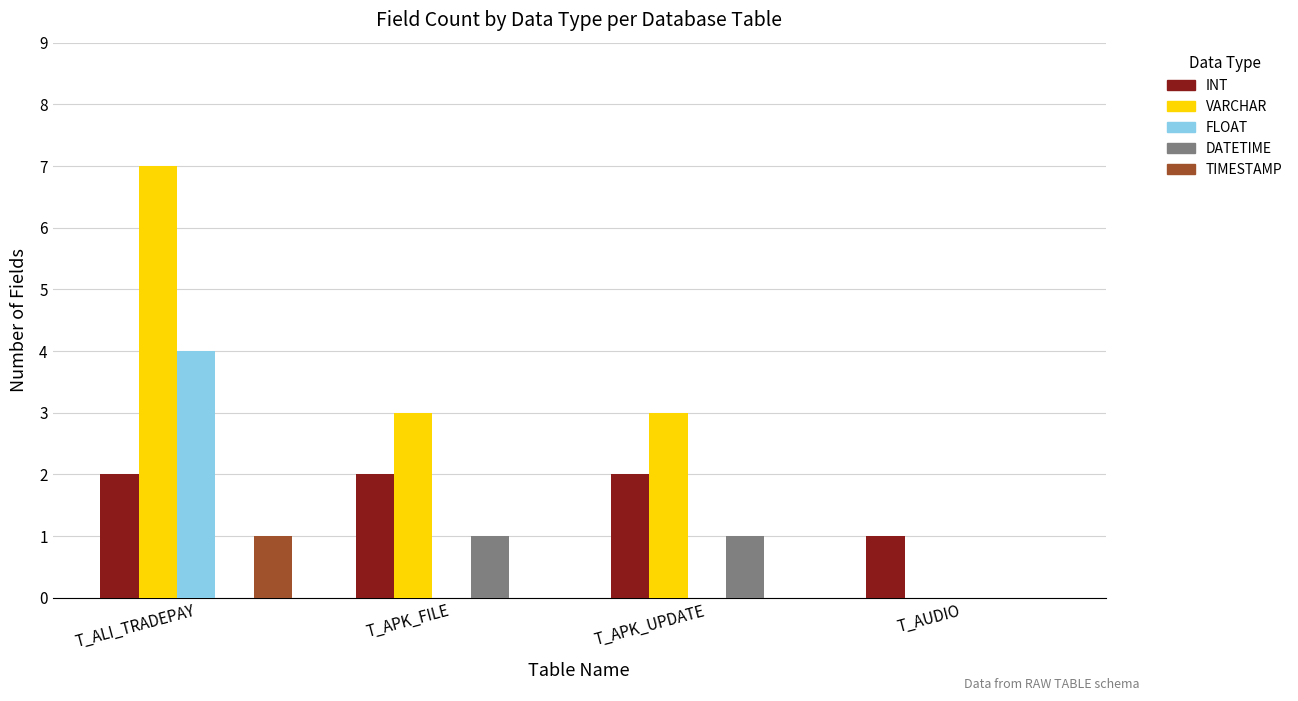

Reading right to left, extract all data points from this chart.

INT: 1	2	2	2
VARCHAR: 0	3	3	7
FLOAT: 0	0	0	4
DATETIME: 0	1	1	0
TIMESTAMP: 0	0	0	1